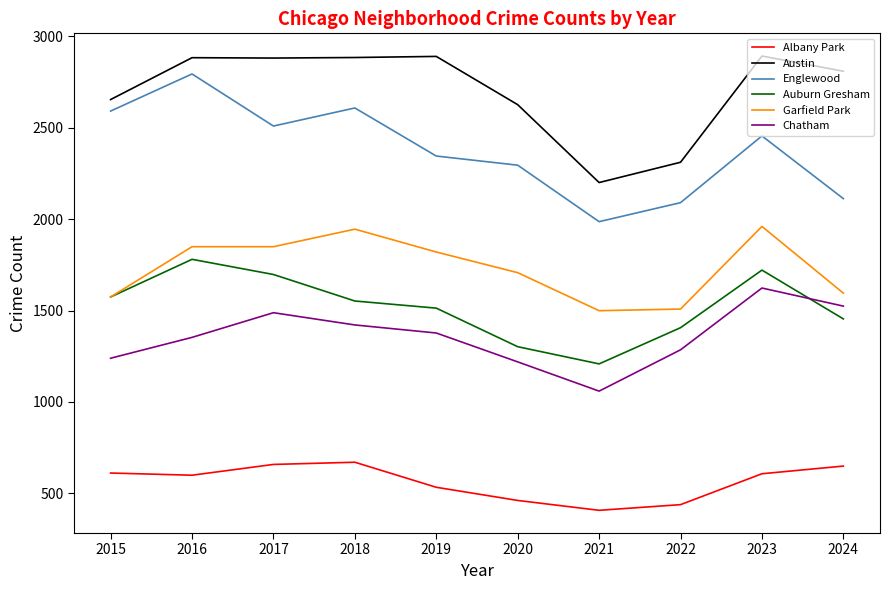

What are all the series names shown in the legend?

Albany Park, Austin, Englewood, Auburn Gresham, Garfield Park, Chatham